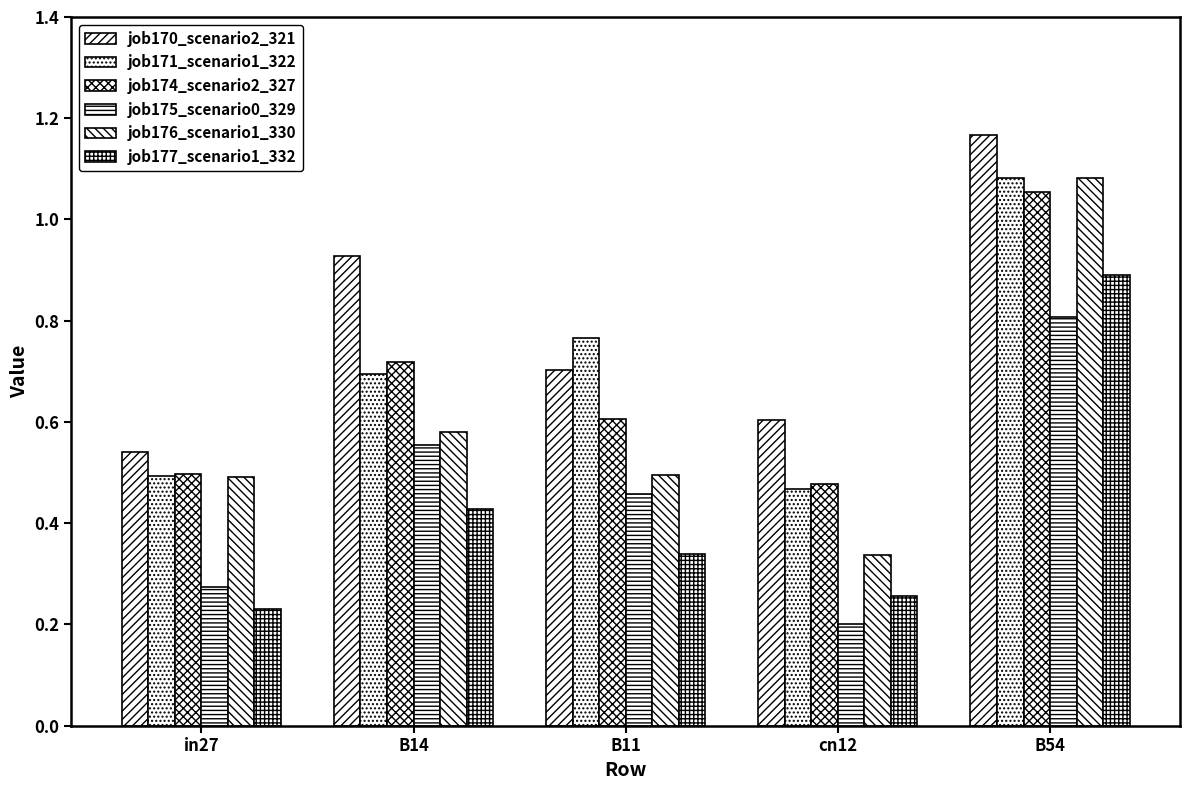

Does the chart contain stacked bars?

No